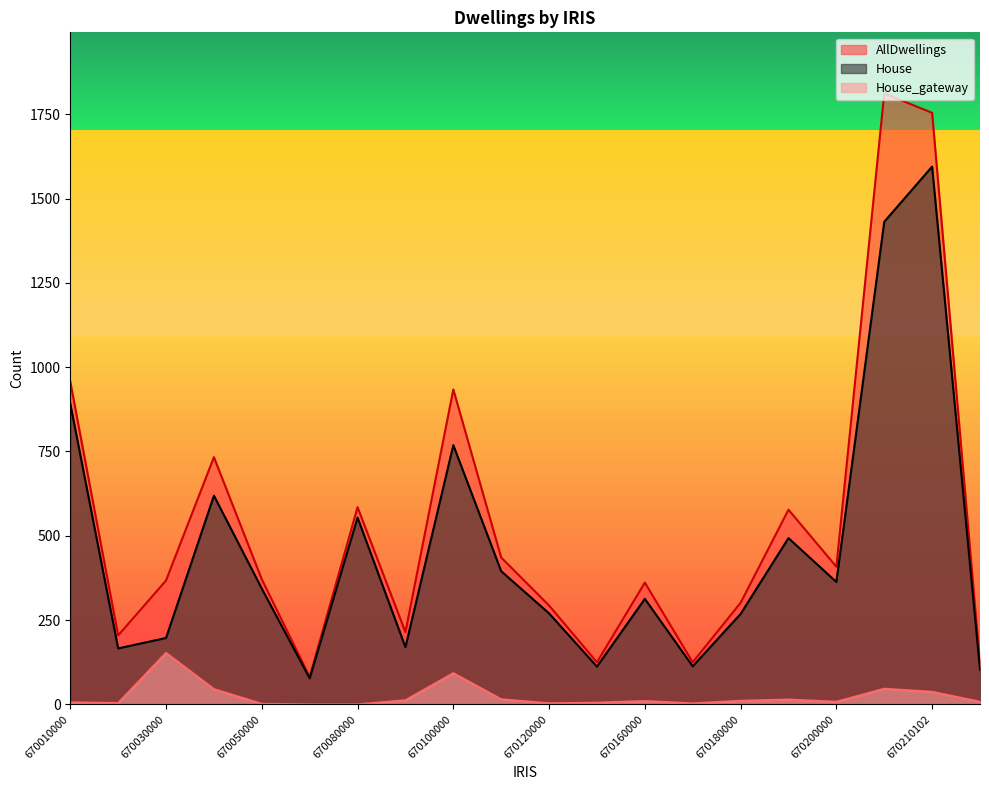

Which series has the widest spread of values?

AllDwellings